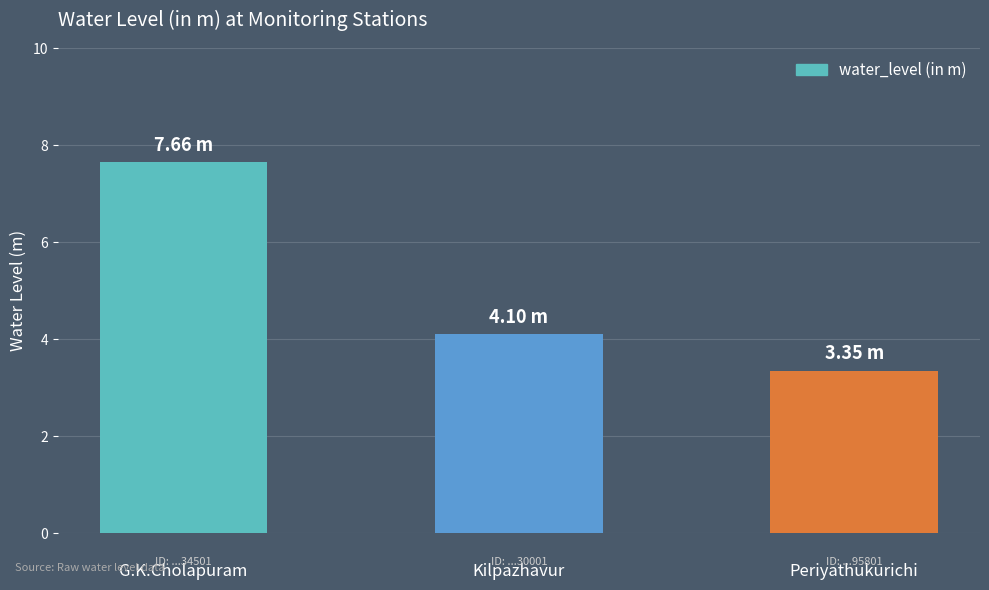

Which category has the highest value across all series?

G.K.Cholapuram